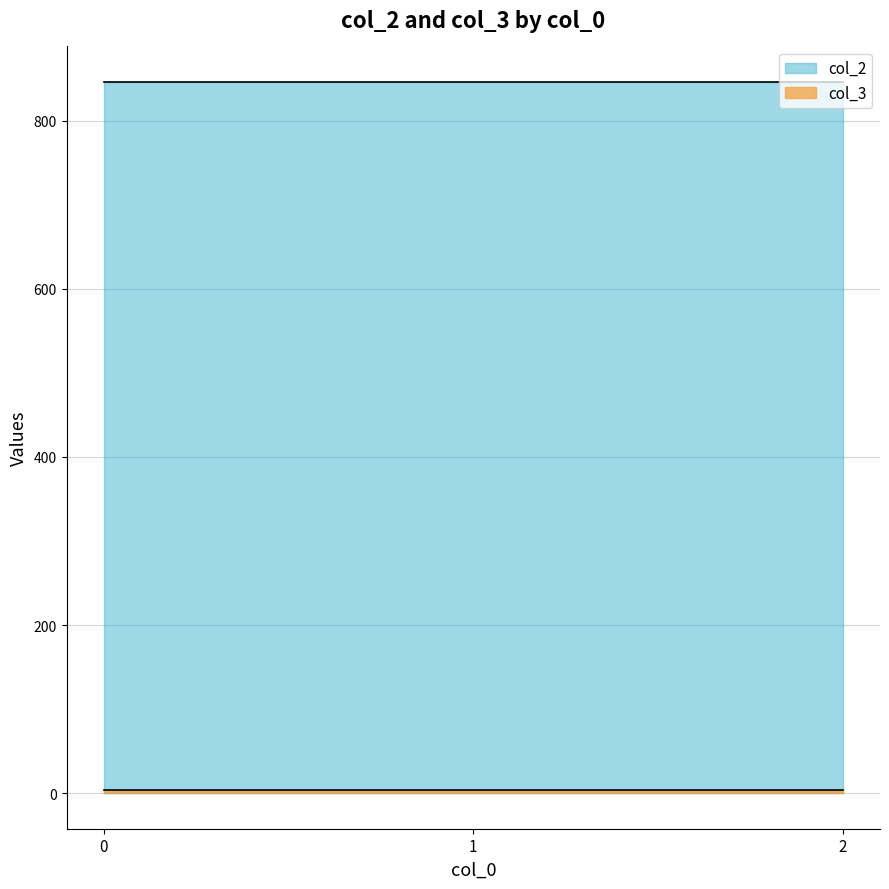

What is the value of the col_3 point at the 2nd from the left?

4